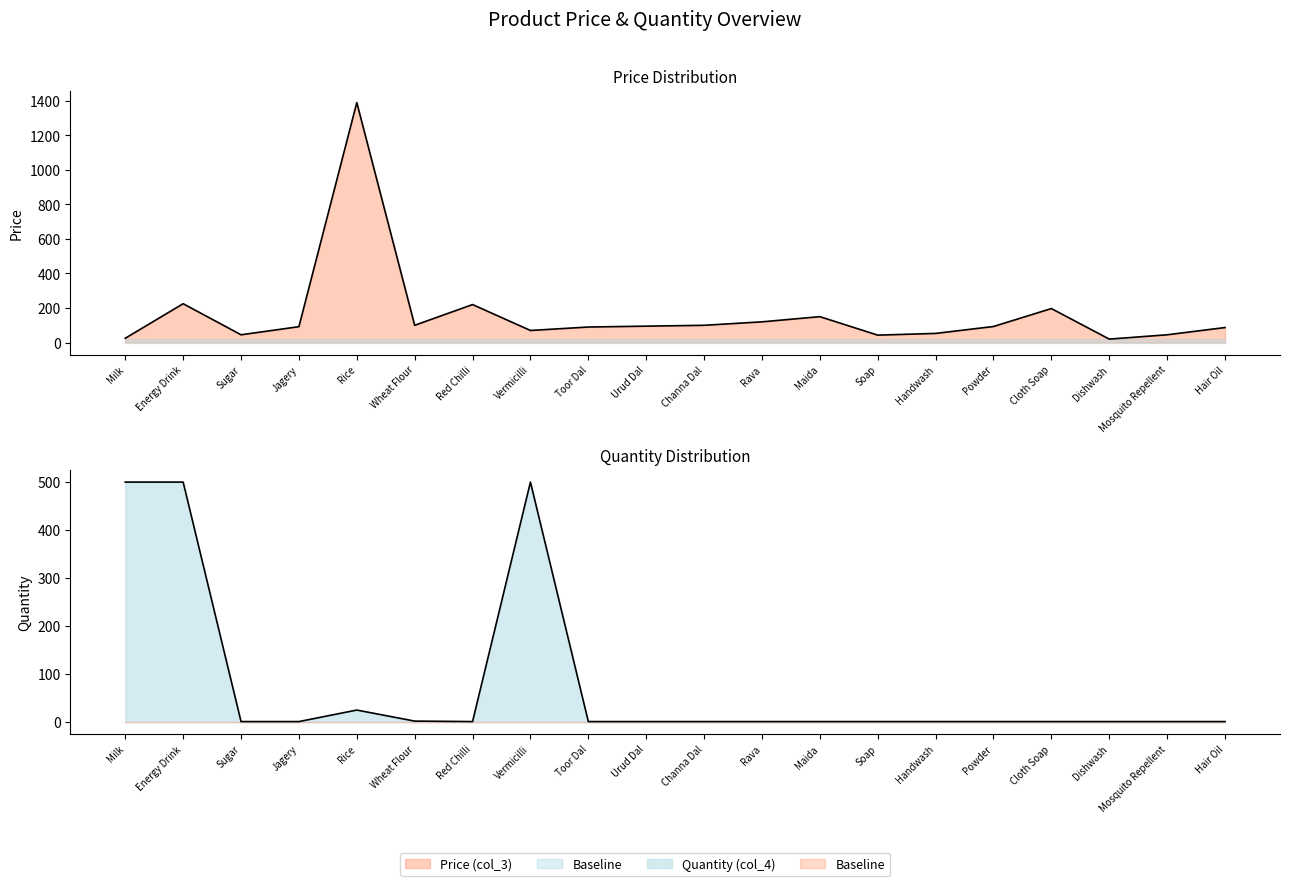

What is the maximum value shown in the chart?

1390